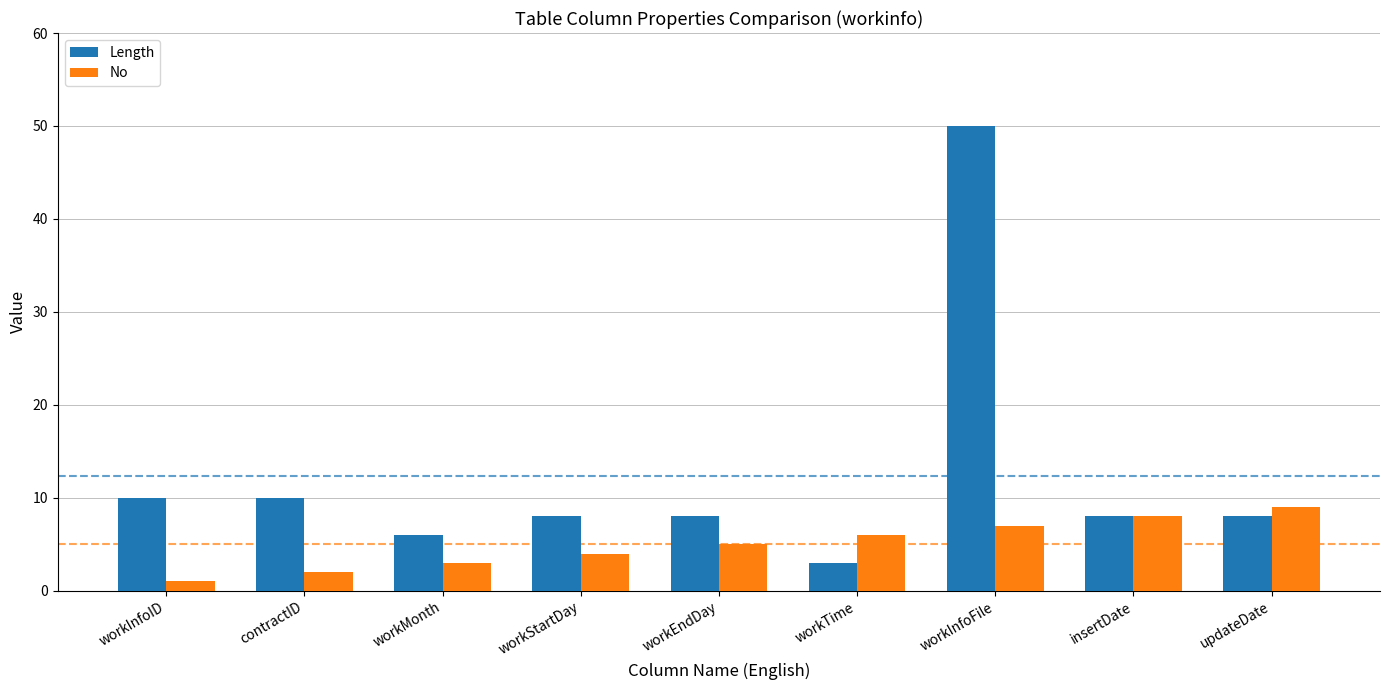

Is the value of Length at workStartDay greater than the value of No at workMonth?

Yes